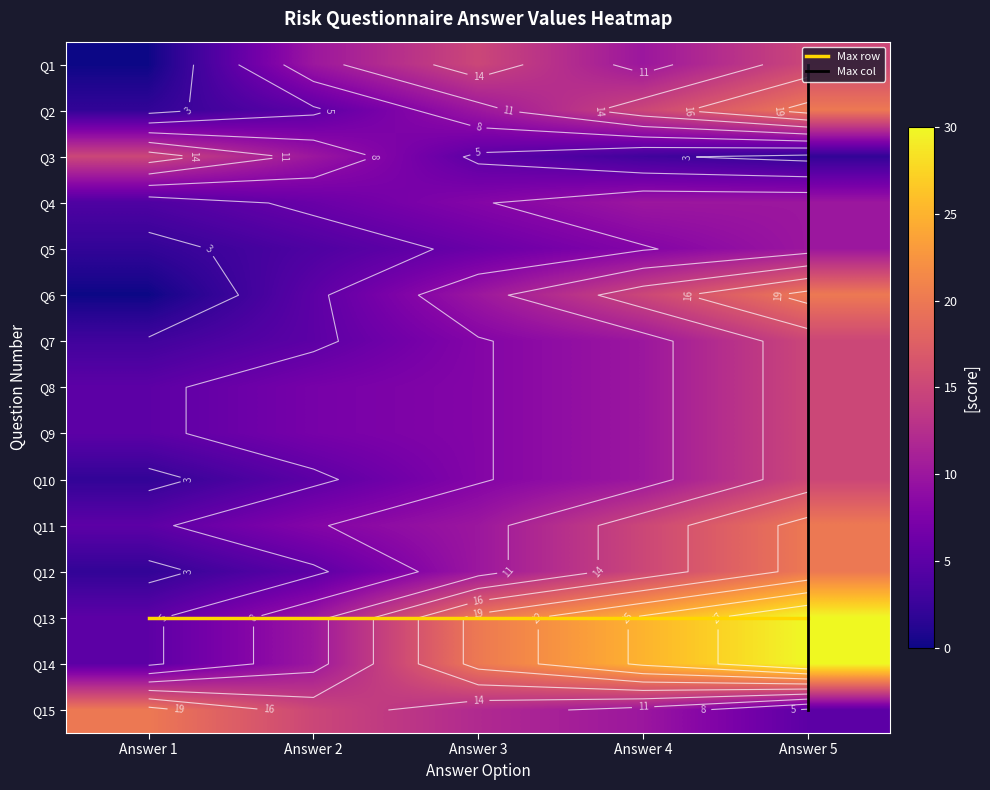

At which category is the sum across all series the highest?

Answer 5